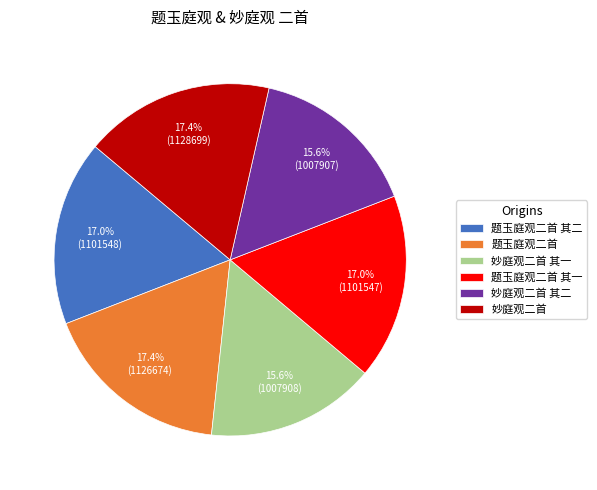

Approximately how many times larger is the value at 妙庭观二首 其一 compared to 题玉庭观二首 其一?

0.9